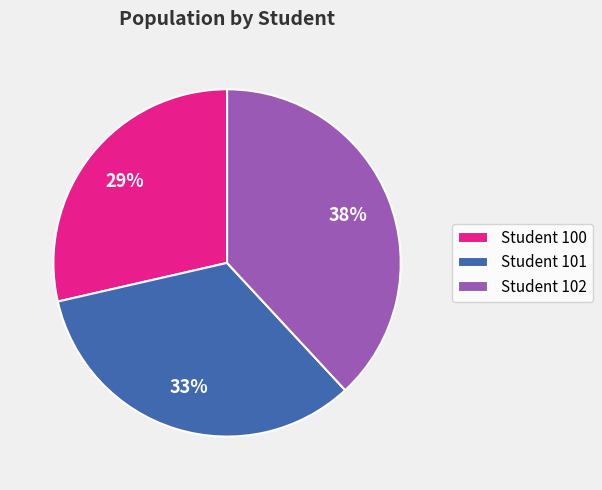

What is the smallest slice in the pie chart?

Student 100